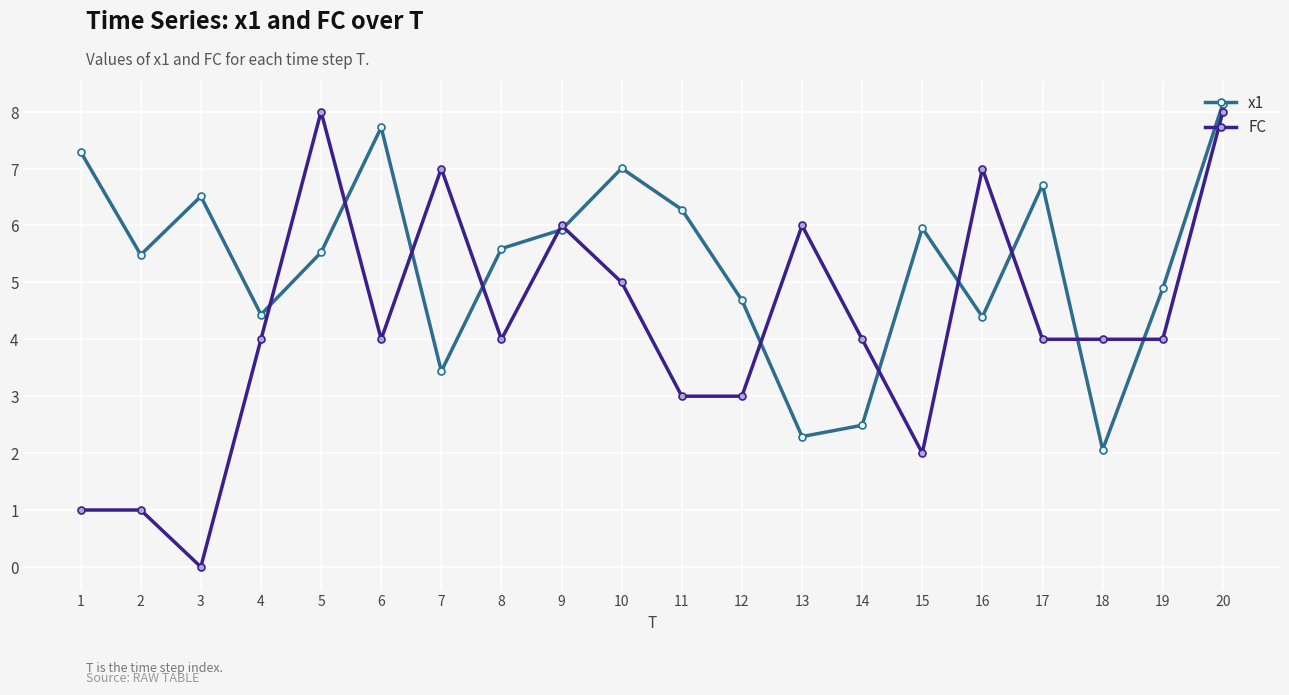

What is the greatest value displayed?

8.1